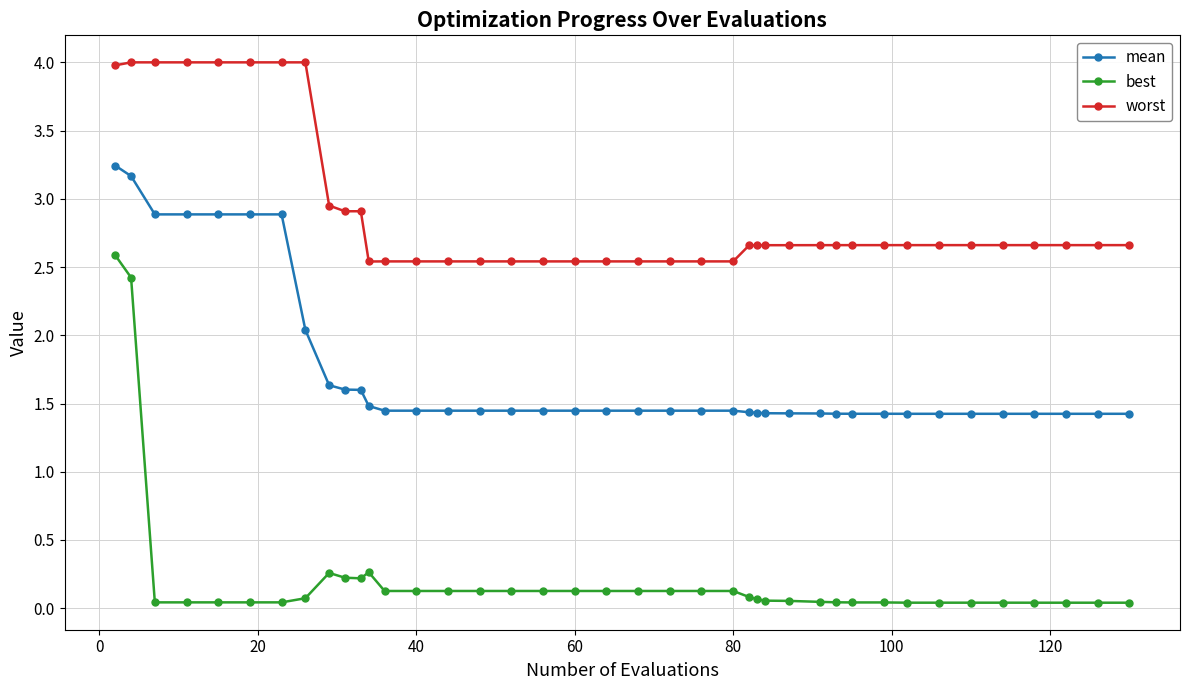

What is the value of the worst point at the 32nd from the left?

2.7